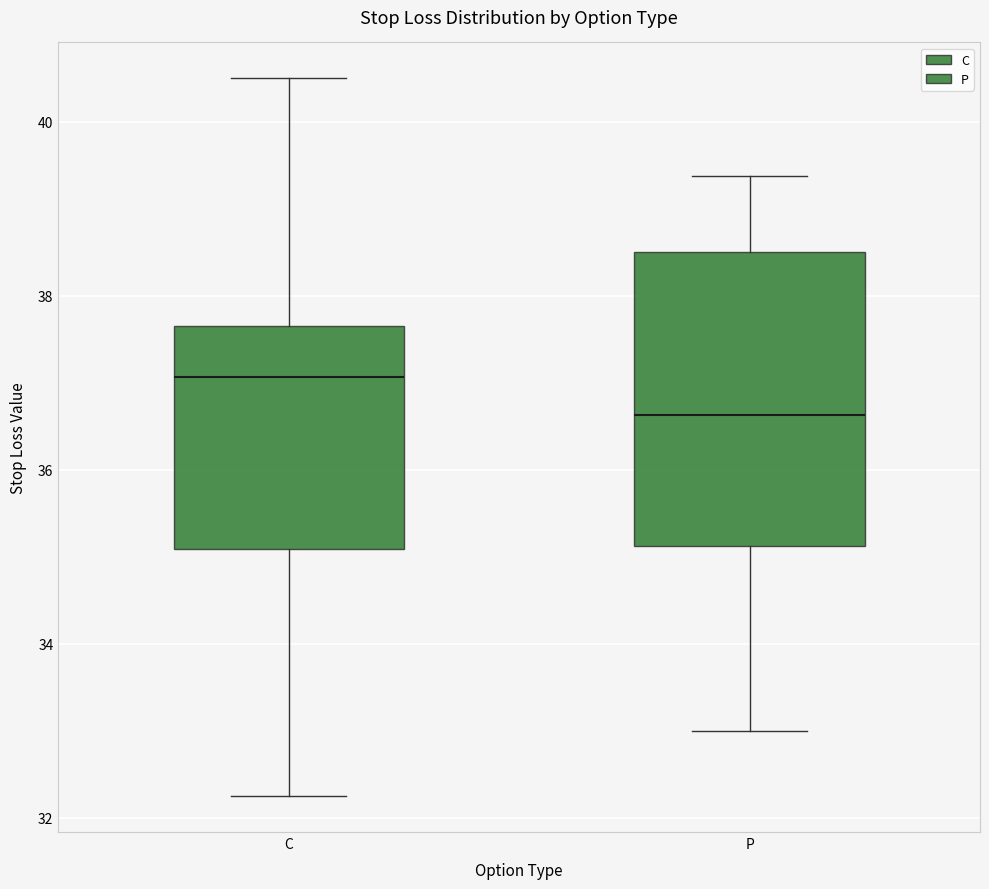

Which box is the tallest, from its lower edge to its upper edge?

P